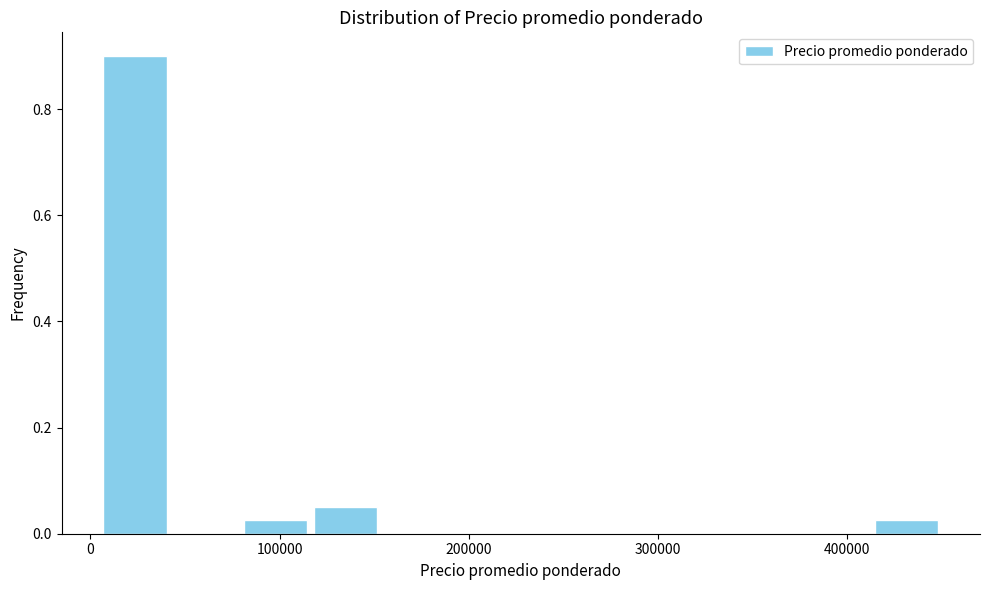

Around what value on the x-axis is the tallest bar? Give the approximate position of its centre, as read against the axis.

20000